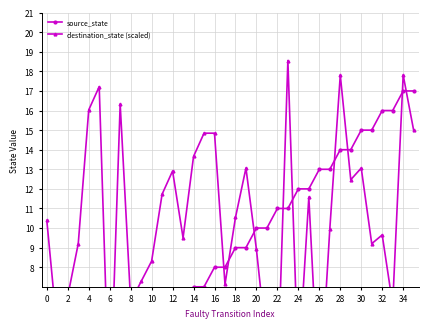

How many data points in destination_state (scaled) are above 10?

18